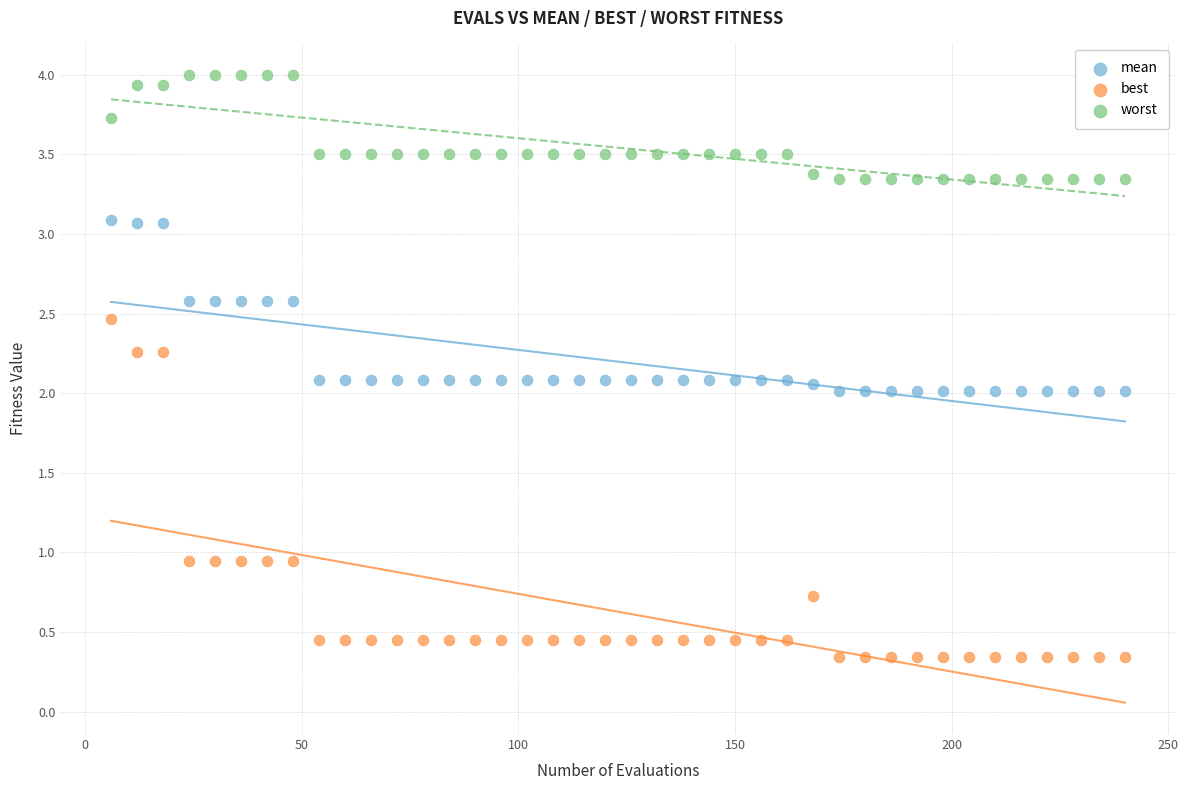

What are all the series names shown in the legend?

mean, best, worst